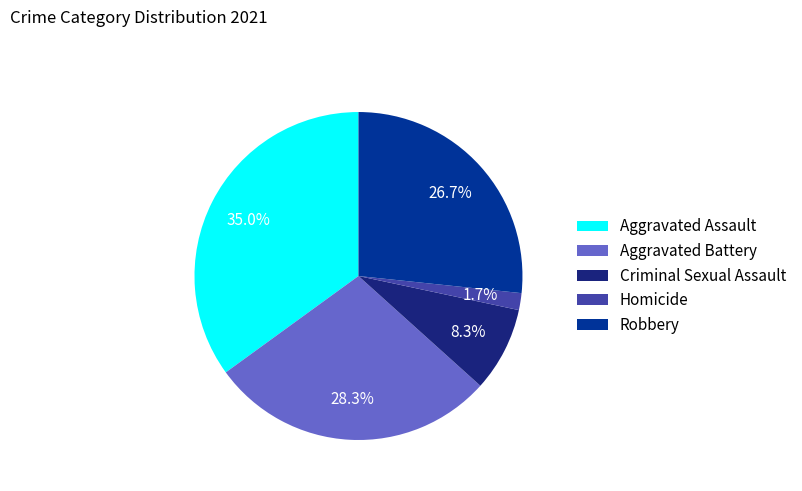

Do Robbery and Aggravated Battery together represent more than half of the pie?

Yes